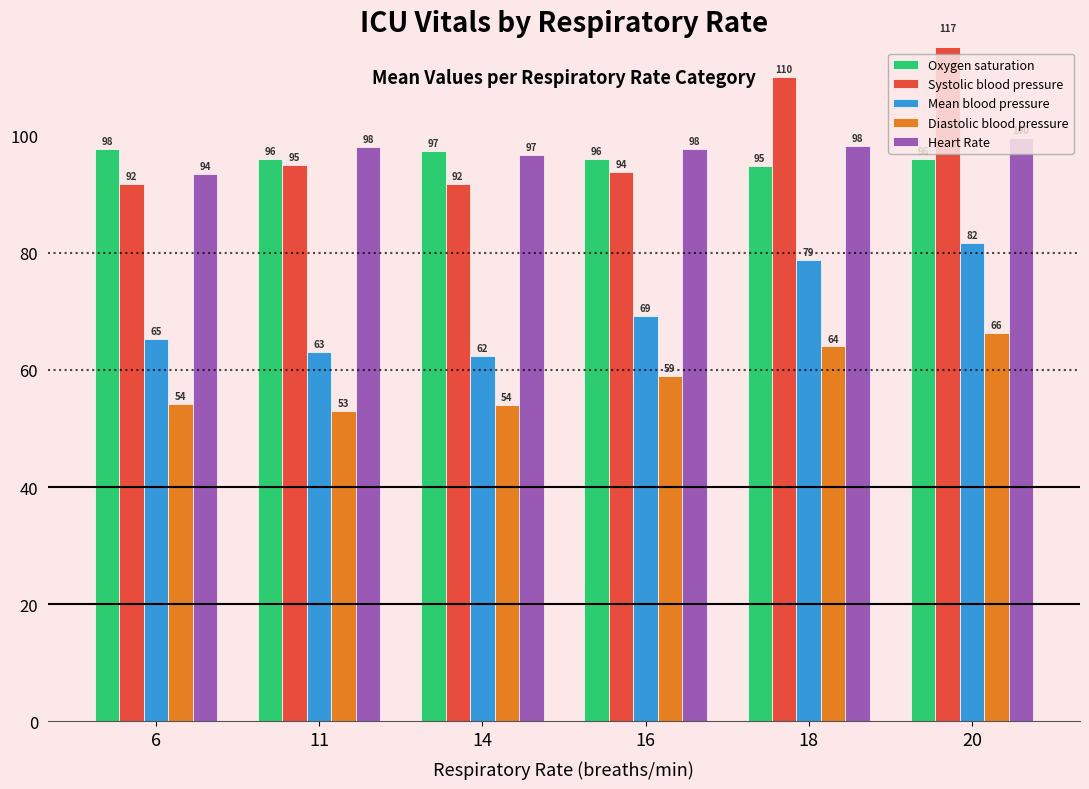

How many distinct data groups are displayed?

5